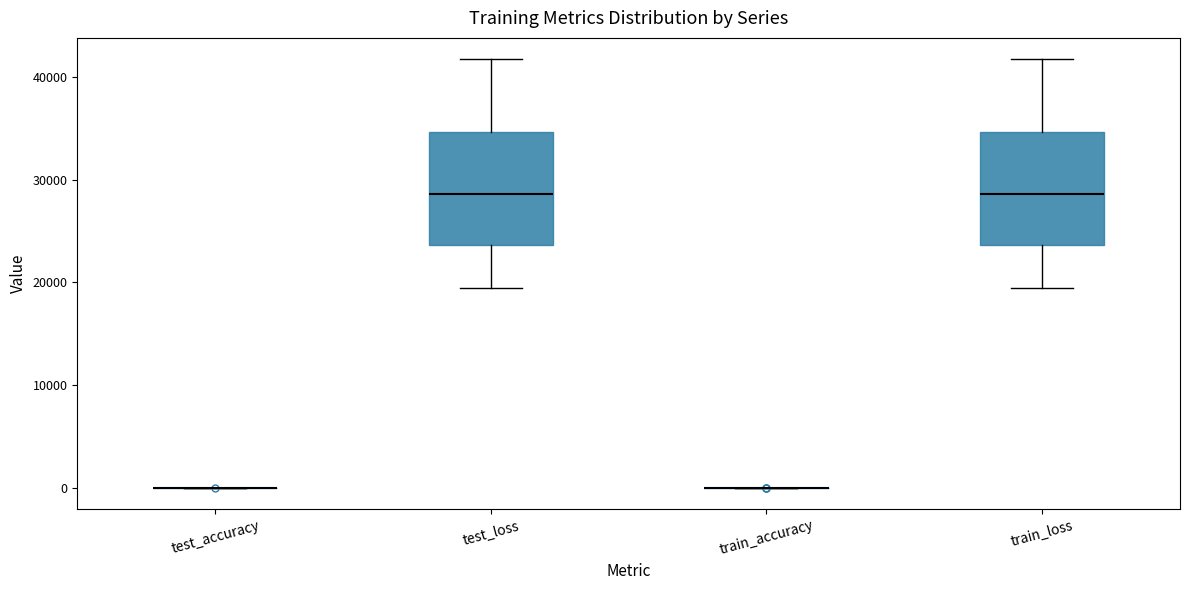

Reading left to right, read every box against the y-axis: the position of its median line, the range the box covers, and the ends of its whiskers. The values are not printed on the chart, so give them approximately, as read against the axis.

test_accuracy: box collapsed to a line at 0, whiskers 0 to 0
test_loss: median 29000, box 24000 to 35000, whiskers 19000 to 42000
train_accuracy: box collapsed to a line at 0, whiskers 0 to 0
train_loss: median 29000, box 24000 to 35000, whiskers 19000 to 42000